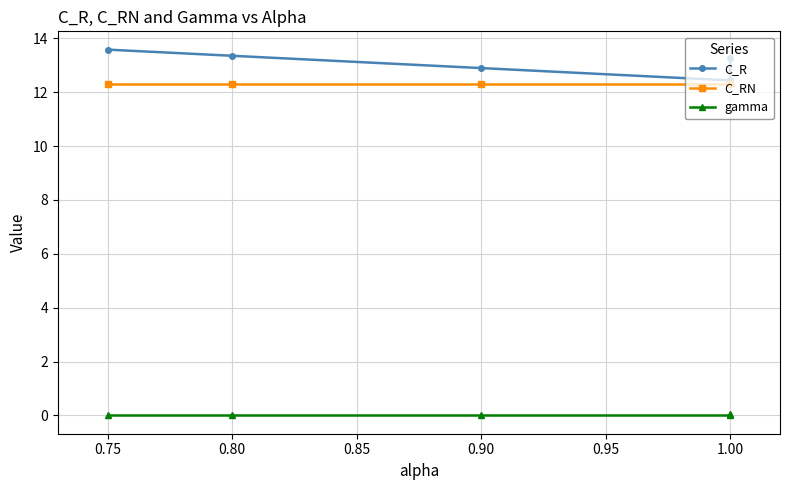

True or false: C_RN and gamma intersect in this chart.

False